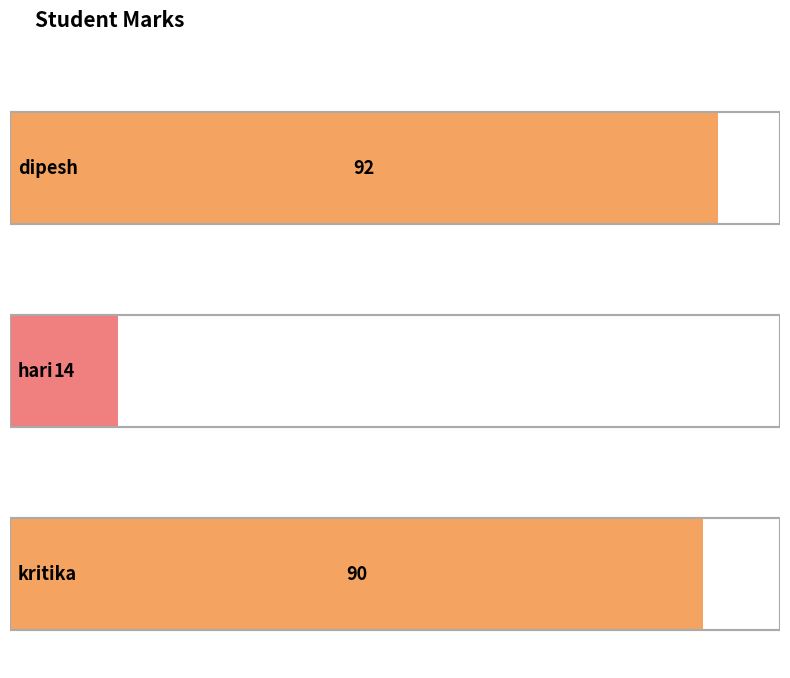

What position from the left is dipesh?

1